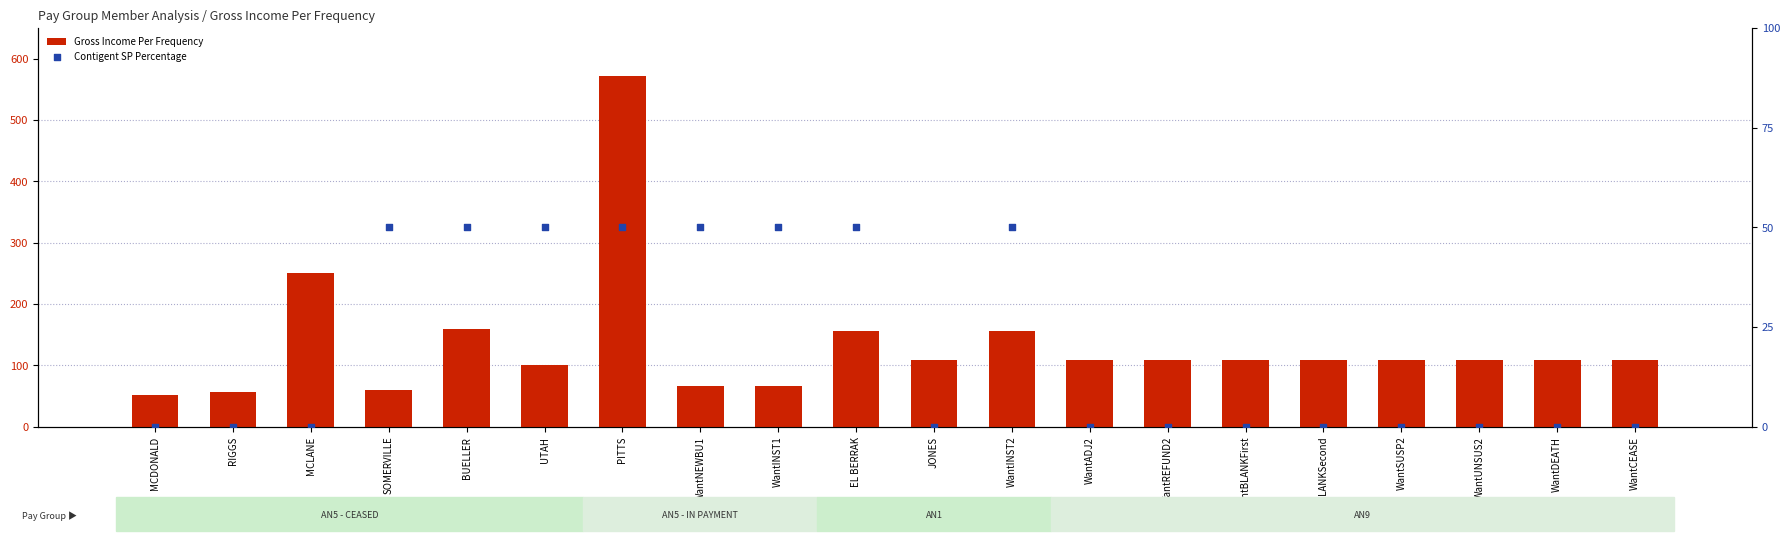

Which series has the widest spread of Y values?

Gross Income Per Frequency